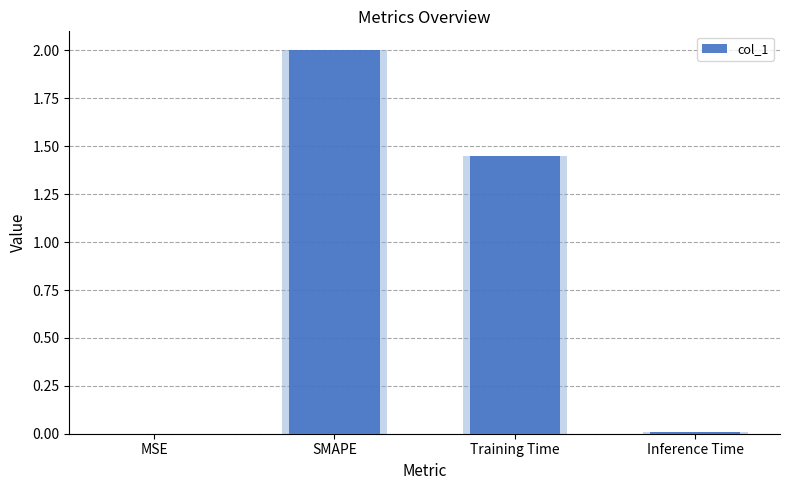

What is the difference between the maximum and minimum values?

2.0